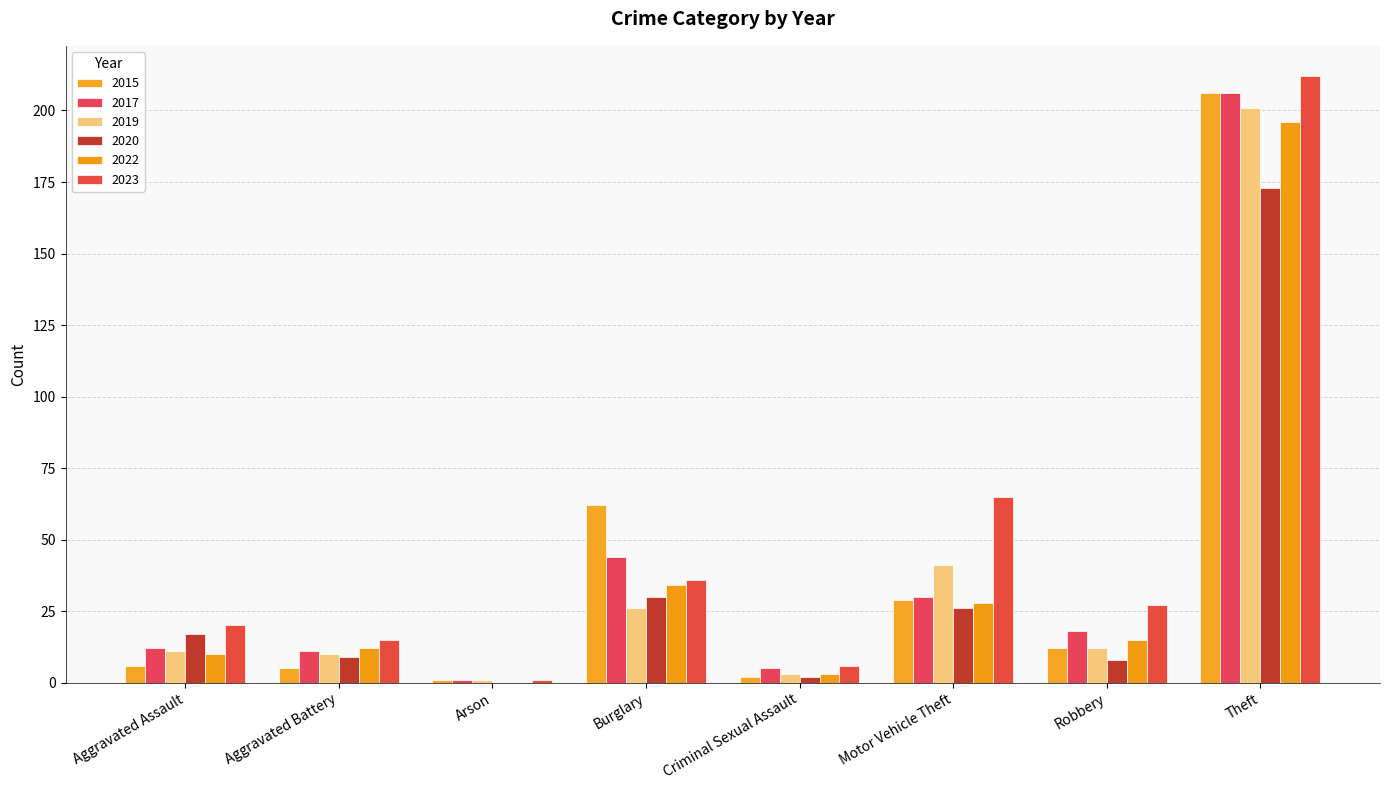

At which label does 2017 reach its peak?

Theft